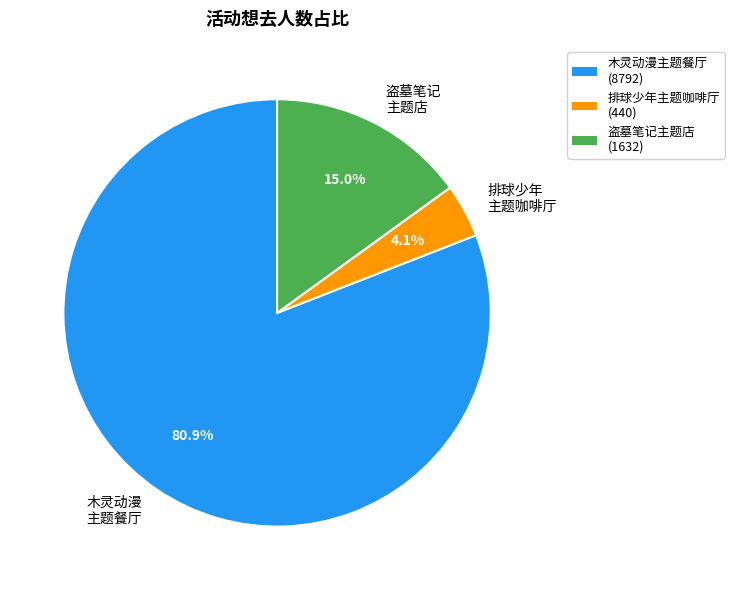

Which has a higher value, 木灵动漫 主题餐厅 or 排球少年 主题咖啡厅?

木灵动漫 主题餐厅